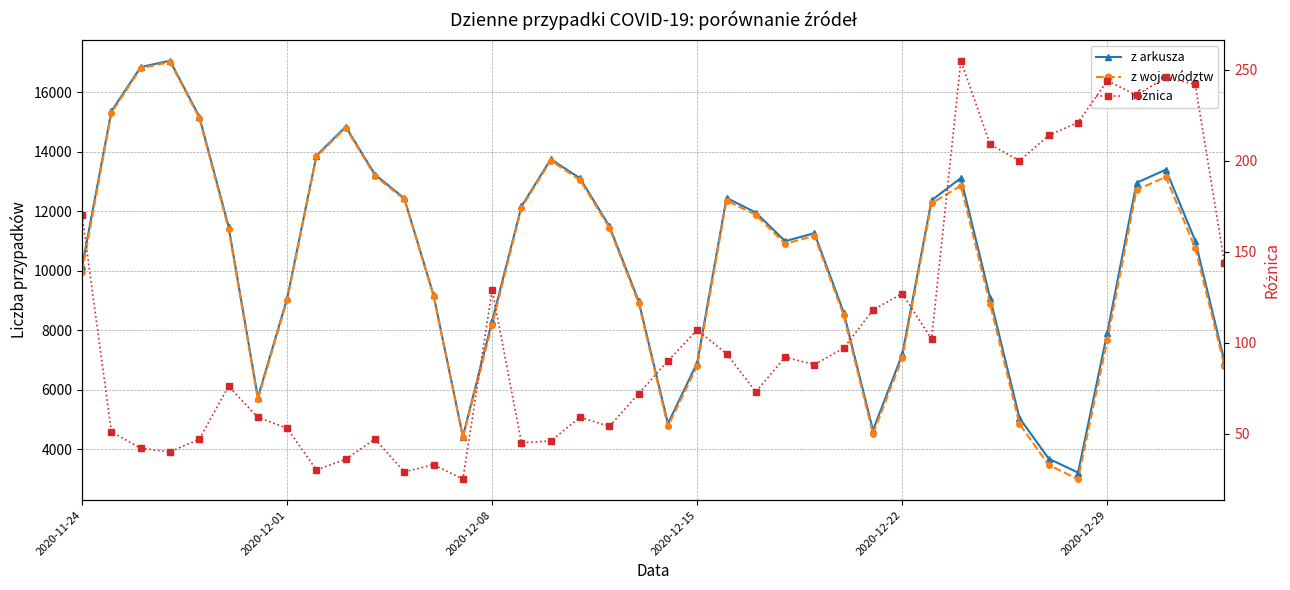

Where is z województw nearest to the value 10004?

2020-11-24